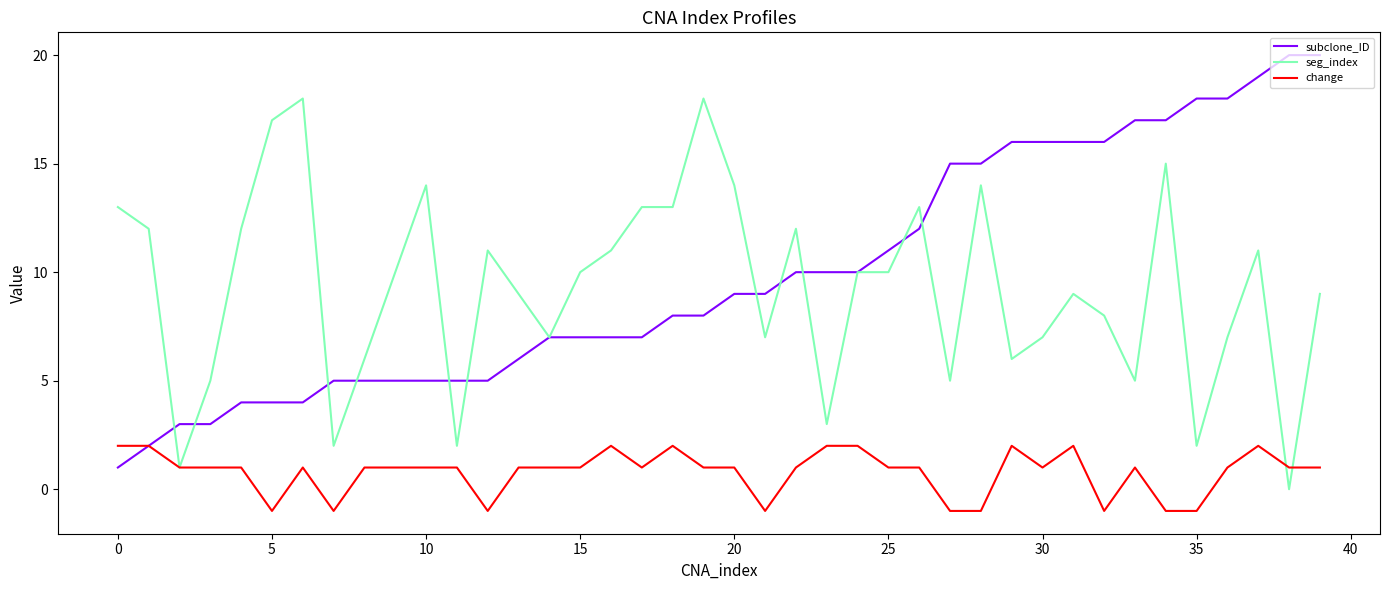

Does the chart have visible grid lines?

No